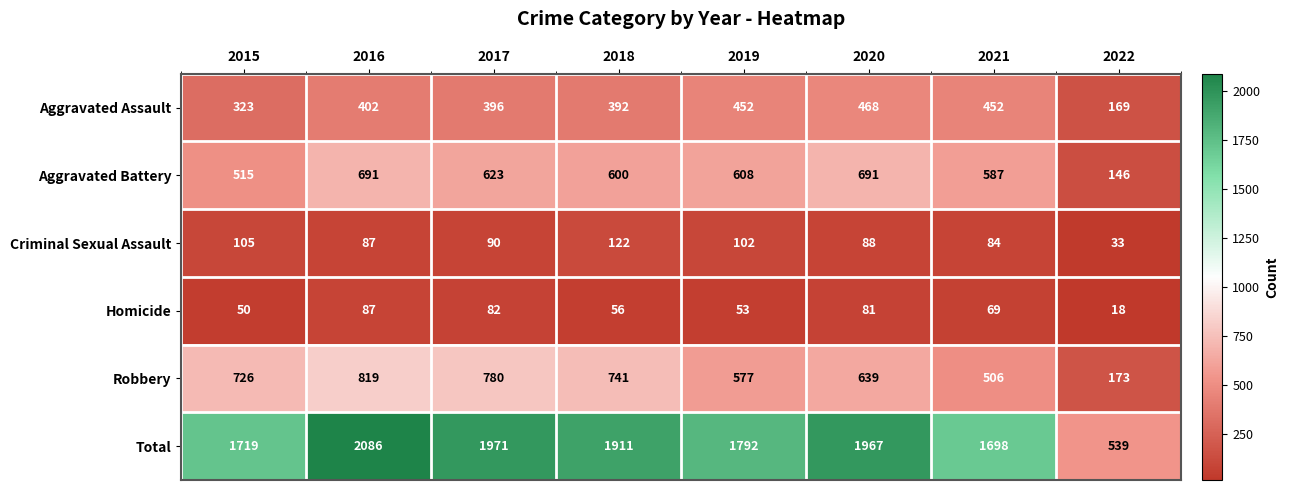

List the labels in order of Robbery value, largest first.

2016, 2017, 2018, 2015, 2020, 2019, 2021, 2022